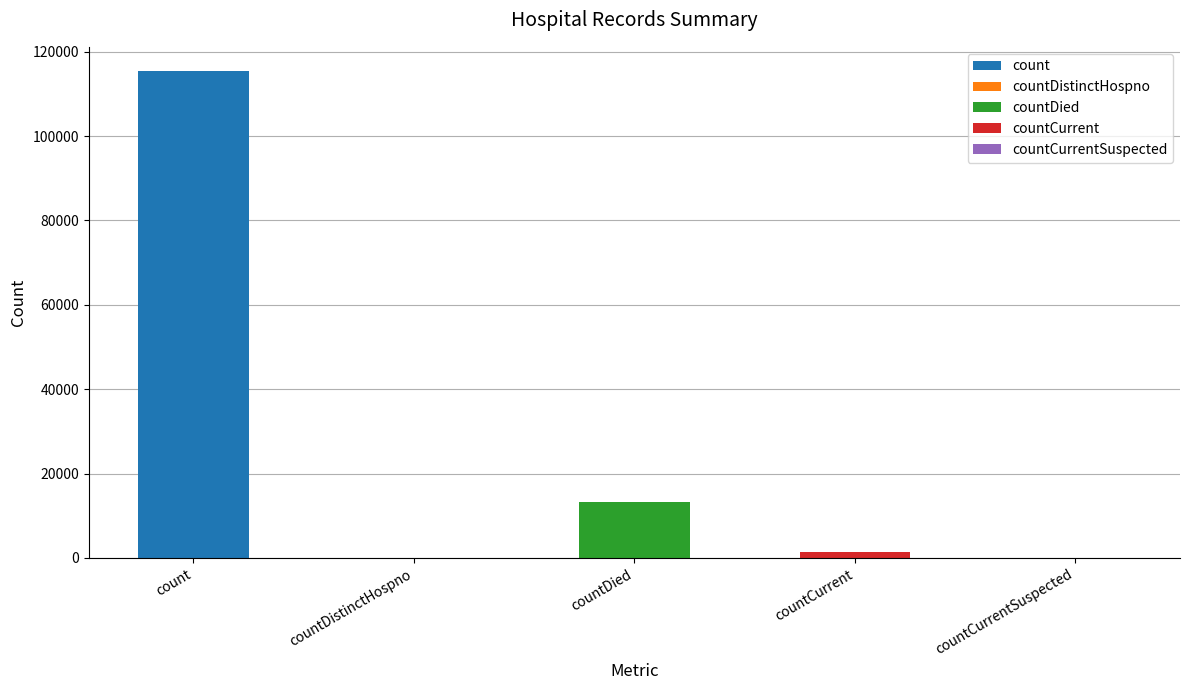

What is the maximum value shown in the chart?

115379